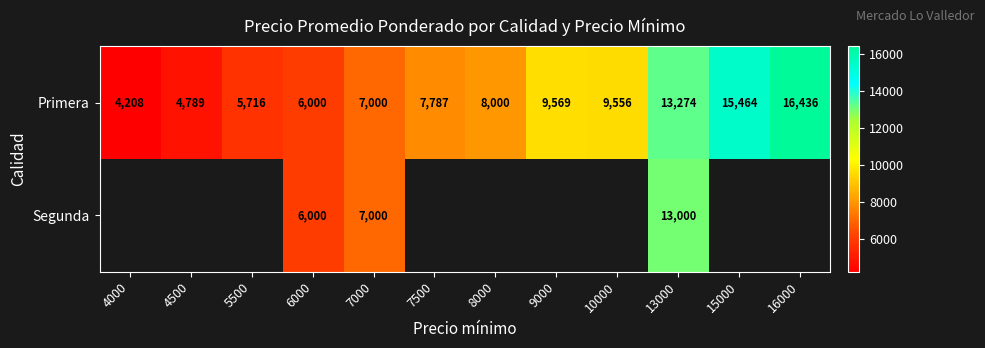

What is the spread (max minus min) of values at 13000?

274